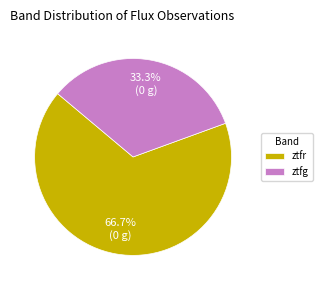

The ztfg slice represents 21% of the pie. True or false?

False